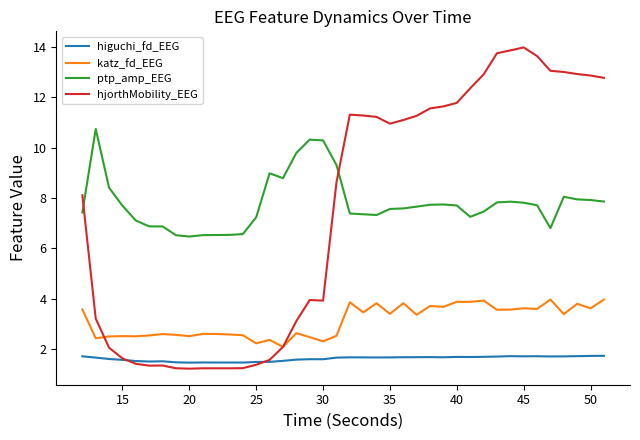

Which series has the largest range (max minus min)?

hjorthMobility_EEG